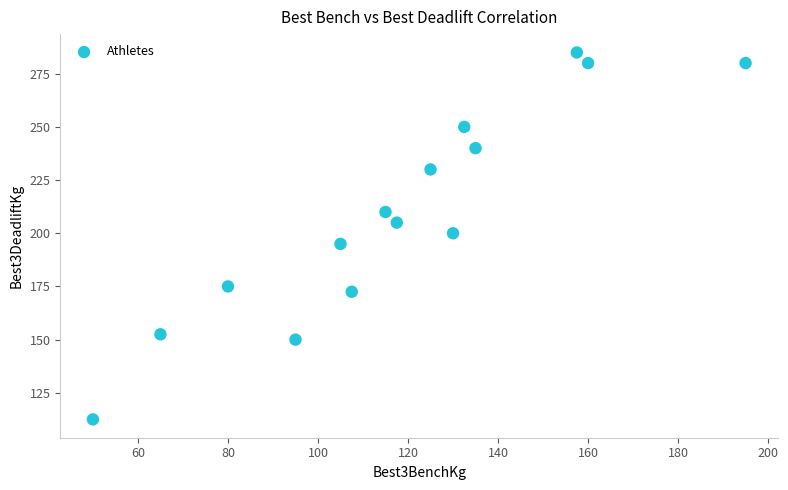

What is the range of Y values (max minus min)?

172.5